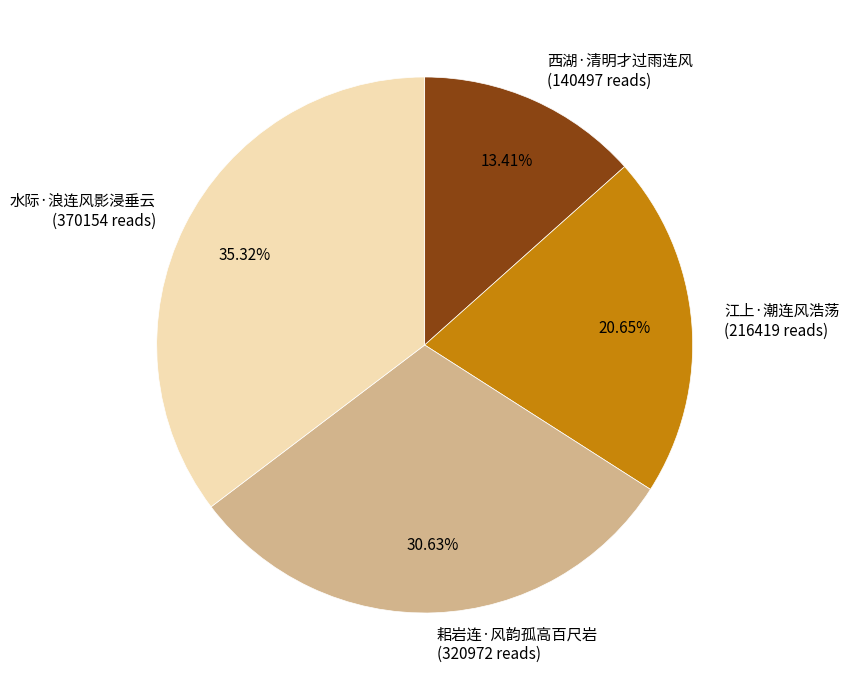

To the nearest percent, what is the difference between the 耜岩连·风韵孤高百尺岩 and 江上·潮连风浩荡 slice percentages?

10%